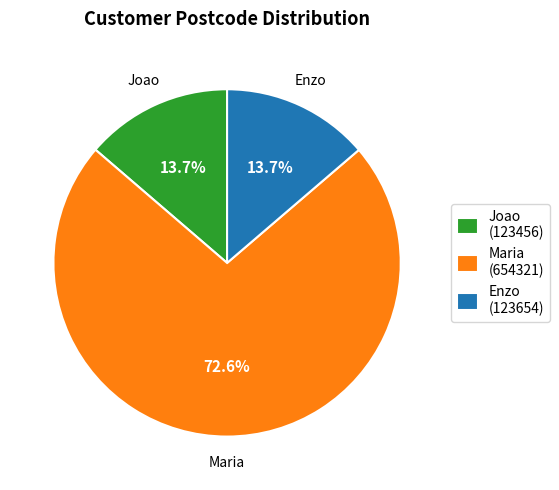

True or false: Maria accounts for 73% of the total.

True